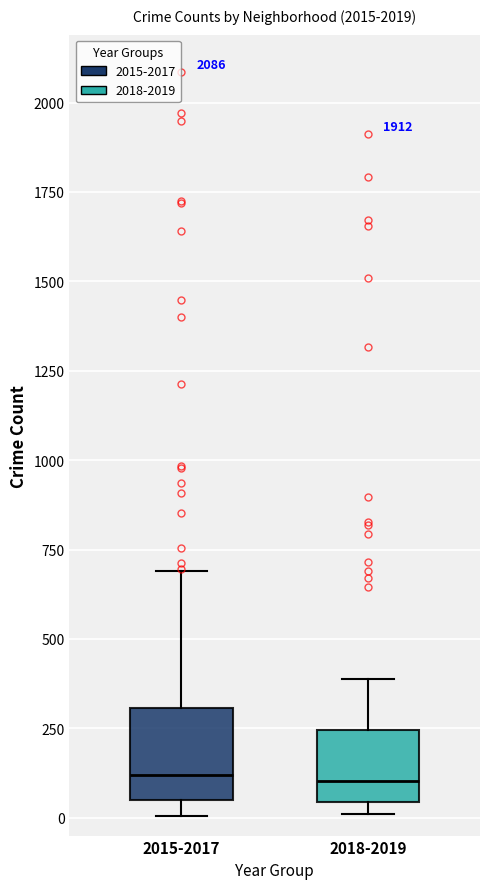

Reading left to right, read every box against the y-axis: the position of its median line, the range the box covers, and the ends of its whiskers. The values are not printed on the chart, so give them approximately, as read against the axis.

2015-2017: median 100, box 50 to 300, whiskers 0 to 700
2018-2019: median 100, box 50 to 250, whiskers 0 to 400